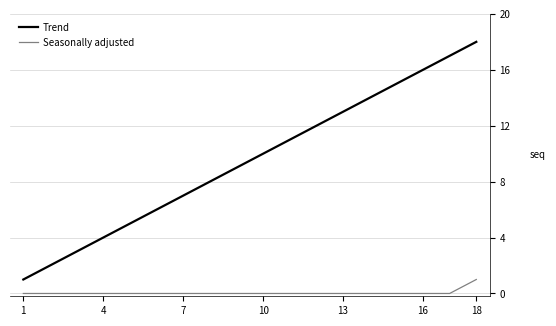

Which series has the largest total across all categories?

Trend